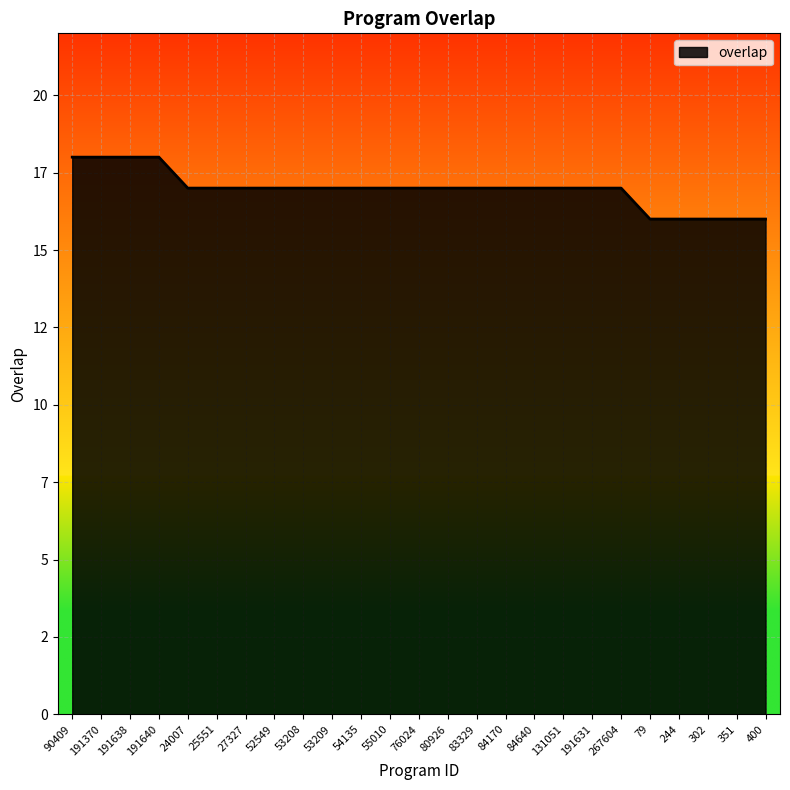

Does the chart have visible grid lines?

Yes